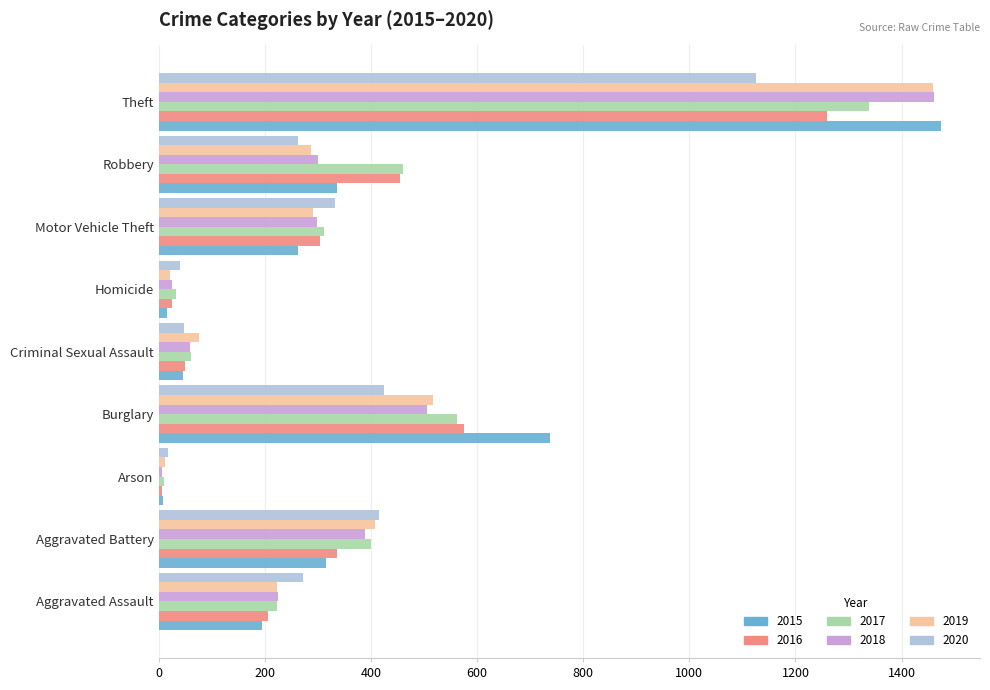

At which label is 2017 closest to 674?

Burglary